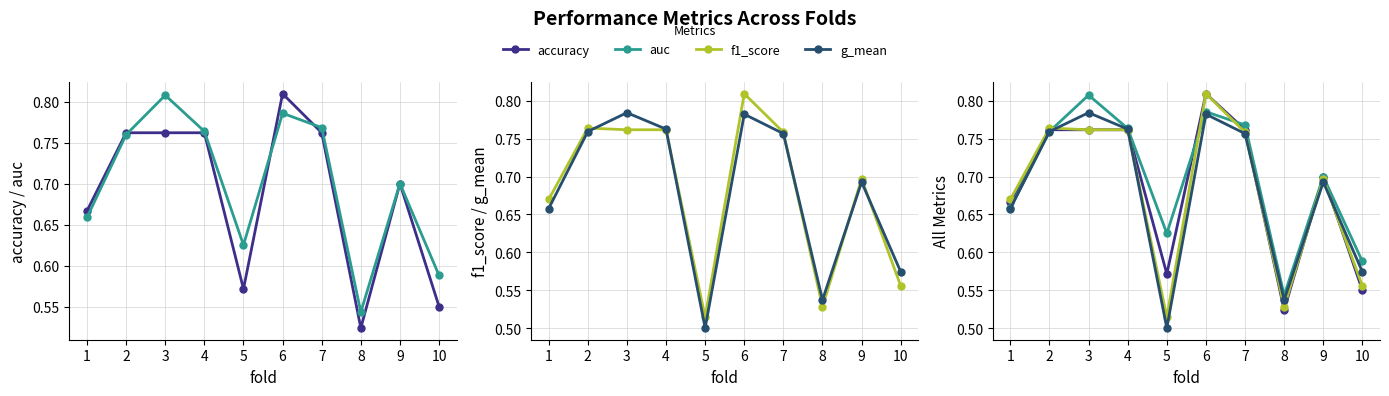

Reading left to right, extract all data points from this chart.

accuracy: 1=0.7	2=0.8	3=0.8	4=0.8	5=0.6	6=0.8	7=0.8	8=0.5	9=0.7	10=0.6
auc: 1=0.7	2=0.8	3=0.8	4=0.8	5=0.6	6=0.8	7=0.8	8=0.5	9=0.7	10=0.6
f1_score: 1=0.7	2=0.8	3=0.8	4=0.8	5=0.5	6=0.8	7=0.8	8=0.5	9=0.7	10=0.6
g_mean: 1=0.7	2=0.8	3=0.8	4=0.8	5=0.5	6=0.8	7=0.8	8=0.5	9=0.7	10=0.6